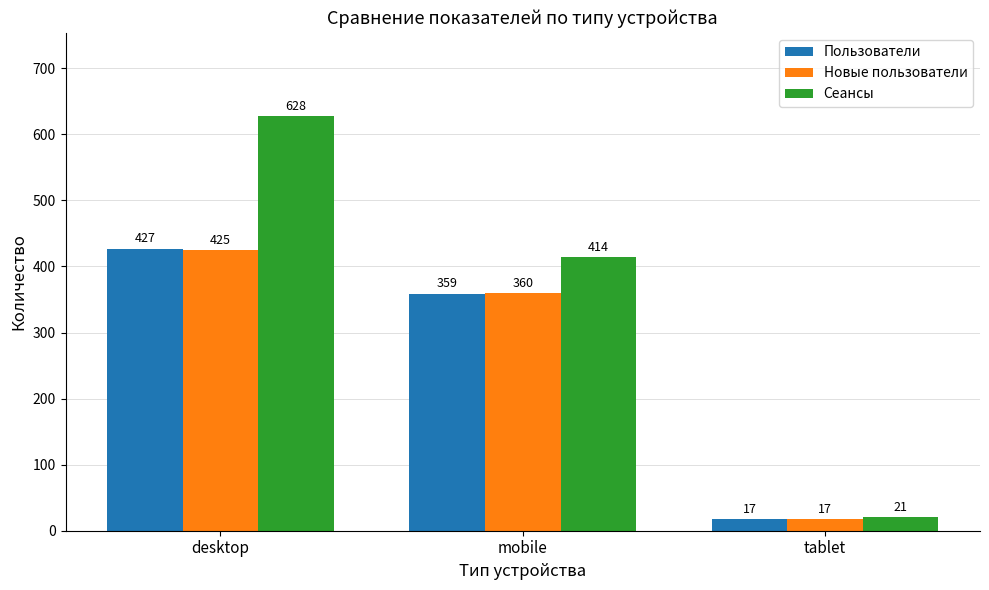

What is the greatest value displayed?

628